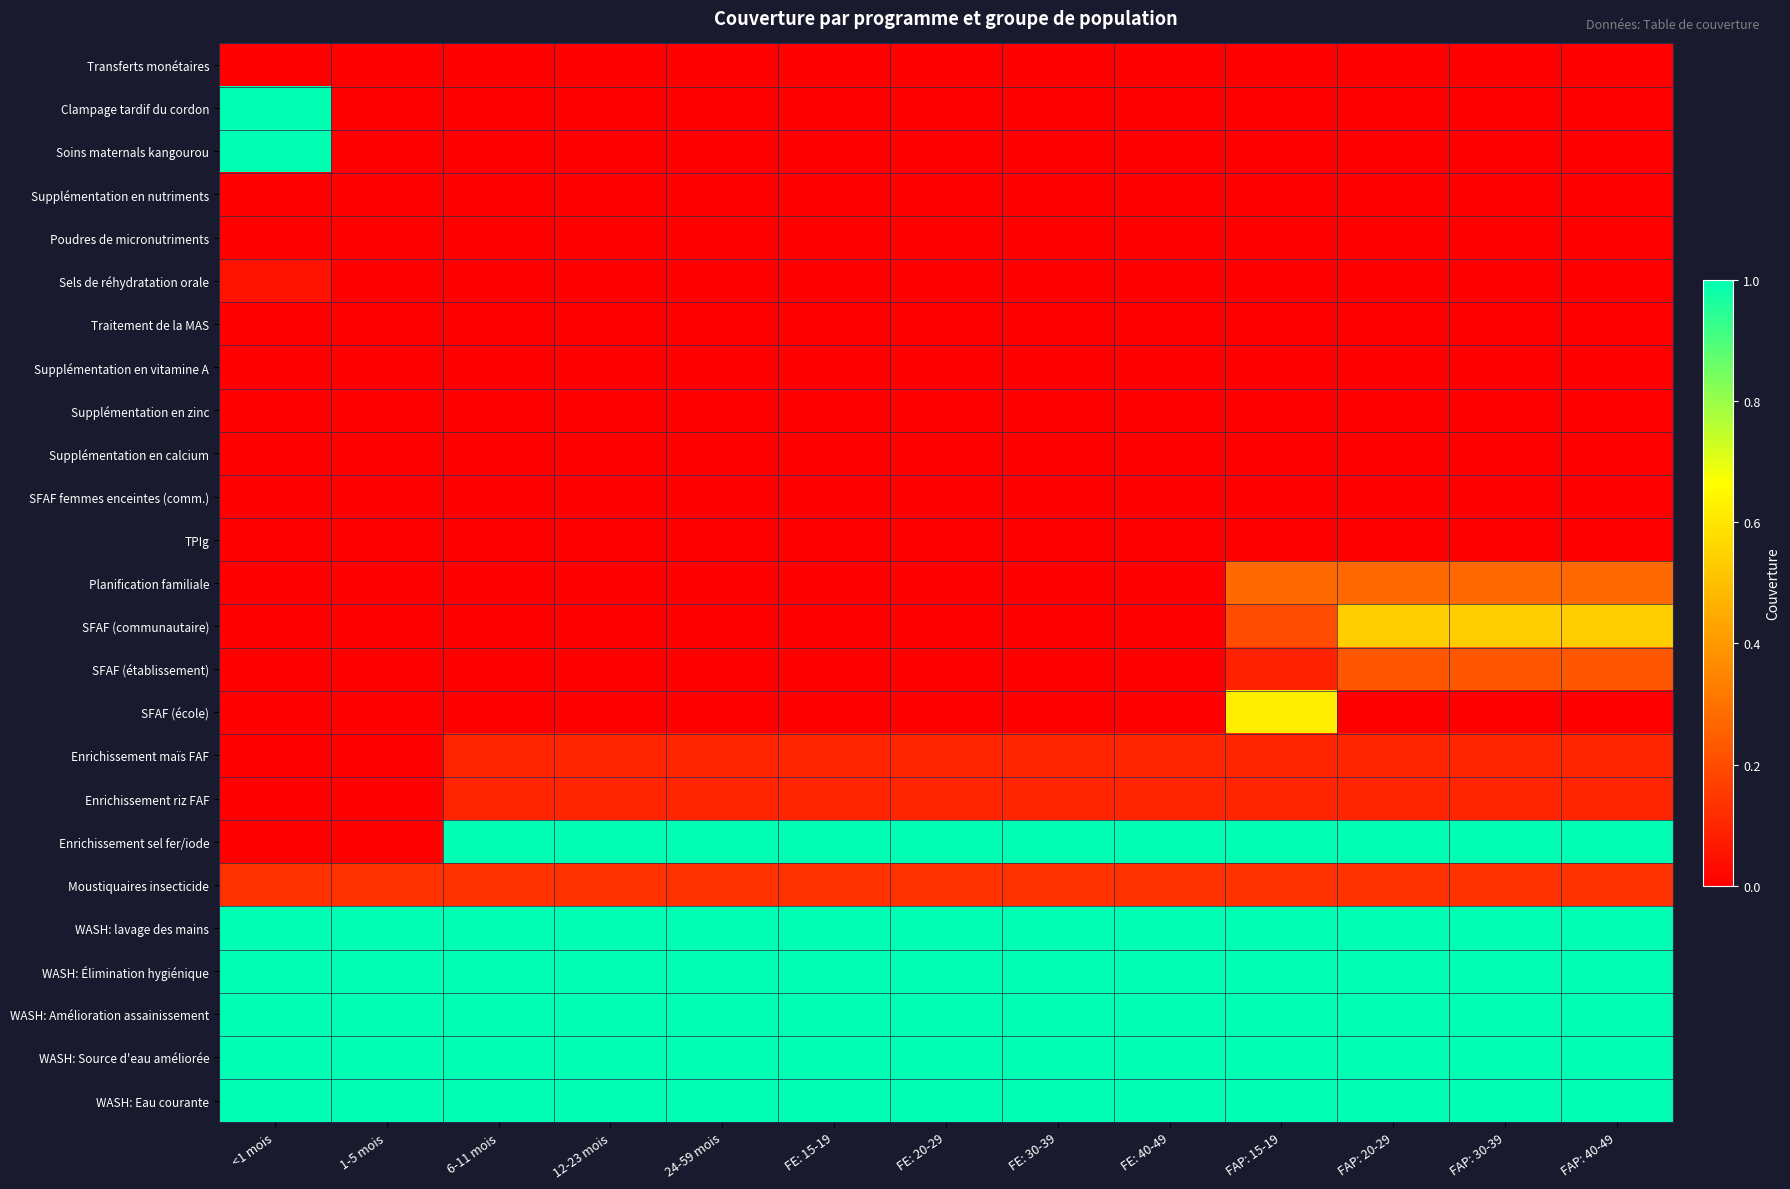

Reading left to right, list all the values displayed in this chart.

Transferts monétaires: <1 mois=0.0	1-5 mois=0.0	6-11 mois=0.0	12-23 mois=0.0	24-59 mois=0.0	FE: 15-19=0.0	FE: 20-29=0.0	FE: 30-39=0.0	FE: 40-49=0.0	FAP: 15-19=0.0	FAP: 20-29=0.0	FAP: 30-39=0.0	FAP: 40-49=0.0
Clampage tardif du cordon: <1 mois=1.0	1-5 mois=0.0	6-11 mois=0.0	12-23 mois=0.0	24-59 mois=0.0	FE: 15-19=0.0	FE: 20-29=0.0	FE: 30-39=0.0	FE: 40-49=0.0	FAP: 15-19=0.0	FAP: 20-29=0.0	FAP: 30-39=0.0	FAP: 40-49=0.0
Soins maternals kangourou: <1 mois=1.0	1-5 mois=0.0	6-11 mois=0.0	12-23 mois=0.0	24-59 mois=0.0	FE: 15-19=0.0	FE: 20-29=0.0	FE: 30-39=0.0	FE: 40-49=0.0	FAP: 15-19=0.0	FAP: 20-29=0.0	FAP: 30-39=0.0	FAP: 40-49=0.0
Supplémentation en nutriments: <1 mois=0.0	1-5 mois=0.0	6-11 mois=0.0	12-23 mois=0.0	24-59 mois=0.0	FE: 15-19=0.0	FE: 20-29=0.0	FE: 30-39=0.0	FE: 40-49=0.0	FAP: 15-19=0.0	FAP: 20-29=0.0	FAP: 30-39=0.0	FAP: 40-49=0.0
Poudres de micronutriments: <1 mois=0.0	1-5 mois=0.0	6-11 mois=0.0	12-23 mois=0.0	24-59 mois=0.0	FE: 15-19=0.0	FE: 20-29=0.0	FE: 30-39=0.0	FE: 40-49=0.0	FAP: 15-19=0.0	FAP: 20-29=0.0	FAP: 30-39=0.0	FAP: 40-49=0.0
Sels de réhydratation orale: <1 mois=0.1	1-5 mois=0.0	6-11 mois=0.0	12-23 mois=0.0	24-59 mois=0.0	FE: 15-19=0.0	FE: 20-29=0.0	FE: 30-39=0.0	FE: 40-49=0.0	FAP: 15-19=0.0	FAP: 20-29=0.0	FAP: 30-39=0.0	FAP: 40-49=0.0
Traitement de la MAS: <1 mois=0.0	1-5 mois=0.0	6-11 mois=0.0	12-23 mois=0.0	24-59 mois=0.0	FE: 15-19=0.0	FE: 20-29=0.0	FE: 30-39=0.0	FE: 40-49=0.0	FAP: 15-19=0.0	FAP: 20-29=0.0	FAP: 30-39=0.0	FAP: 40-49=0.0
Supplémentation en vitamine A: <1 mois=0.0	1-5 mois=0.0	6-11 mois=0.0	12-23 mois=0.0	24-59 mois=0.0	FE: 15-19=0.0	FE: 20-29=0.0	FE: 30-39=0.0	FE: 40-49=0.0	FAP: 15-19=0.0	FAP: 20-29=0.0	FAP: 30-39=0.0	FAP: 40-49=0.0
Supplémentation en zinc: <1 mois=0.0	1-5 mois=0.0	6-11 mois=0.0	12-23 mois=0.0	24-59 mois=0.0	FE: 15-19=0.0	FE: 20-29=0.0	FE: 30-39=0.0	FE: 40-49=0.0	FAP: 15-19=0.0	FAP: 20-29=0.0	FAP: 30-39=0.0	FAP: 40-49=0.0
Supplémentation en calcium: <1 mois=0.0	1-5 mois=0.0	6-11 mois=0.0	12-23 mois=0.0	24-59 mois=0.0	FE: 15-19=0.0	FE: 20-29=0.0	FE: 30-39=0.0	FE: 40-49=0.0	FAP: 15-19=0.0	FAP: 20-29=0.0	FAP: 30-39=0.0	FAP: 40-49=0.0
SFAF femmes enceintes (comm.): <1 mois=0.0	1-5 mois=0.0	6-11 mois=0.0	12-23 mois=0.0	24-59 mois=0.0	FE: 15-19=0.0	FE: 20-29=0.0	FE: 30-39=0.0	FE: 40-49=0.0	FAP: 15-19=0.0	FAP: 20-29=0.0	FAP: 30-39=0.0	FAP: 40-49=0.0
TPIg: <1 mois=0.0	1-5 mois=0.0	6-11 mois=0.0	12-23 mois=0.0	24-59 mois=0.0	FE: 15-19=0.0	FE: 20-29=0.0	FE: 30-39=0.0	FE: 40-49=0.0	FAP: 15-19=0.0	FAP: 20-29=0.0	FAP: 30-39=0.0	FAP: 40-49=0.0
Planification familiale: <1 mois=0.0	1-5 mois=0.0	6-11 mois=0.0	12-23 mois=0.0	24-59 mois=0.0	FE: 15-19=0.0	FE: 20-29=0.0	FE: 30-39=0.0	FE: 40-49=0.0	FAP: 15-19=0.3	FAP: 20-29=0.3	FAP: 30-39=0.3	FAP: 40-49=0.3
SFAF (communautaire): <1 mois=0.0	1-5 mois=0.0	6-11 mois=0.0	12-23 mois=0.0	24-59 mois=0.0	FE: 15-19=0.0	FE: 20-29=0.0	FE: 30-39=0.0	FE: 40-49=0.0	FAP: 15-19=0.2	FAP: 20-29=0.5	FAP: 30-39=0.5	FAP: 40-49=0.5
SFAF (établissement): <1 mois=0.0	1-5 mois=0.0	6-11 mois=0.0	12-23 mois=0.0	24-59 mois=0.0	FE: 15-19=0.0	FE: 20-29=0.0	FE: 30-39=0.0	FE: 40-49=0.0	FAP: 15-19=0.1	FAP: 20-29=0.2	FAP: 30-39=0.2	FAP: 40-49=0.2
SFAF (école): <1 mois=0.0	1-5 mois=0.0	6-11 mois=0.0	12-23 mois=0.0	24-59 mois=0.0	FE: 15-19=0.0	FE: 20-29=0.0	FE: 30-39=0.0	FE: 40-49=0.0	FAP: 15-19=0.6	FAP: 20-29=0.0	FAP: 30-39=0.0	FAP: 40-49=0.0
Enrichissement maïs FAF: <1 mois=0.0	1-5 mois=0.0	6-11 mois=0.1	12-23 mois=0.1	24-59 mois=0.1	FE: 15-19=0.1	FE: 20-29=0.1	FE: 30-39=0.1	FE: 40-49=0.1	FAP: 15-19=0.1	FAP: 20-29=0.1	FAP: 30-39=0.1	FAP: 40-49=0.1
Enrichissement riz FAF: <1 mois=0.0	1-5 mois=0.0	6-11 mois=0.1	12-23 mois=0.1	24-59 mois=0.1	FE: 15-19=0.1	FE: 20-29=0.1	FE: 30-39=0.1	FE: 40-49=0.1	FAP: 15-19=0.1	FAP: 20-29=0.1	FAP: 30-39=0.1	FAP: 40-49=0.1
Enrichissement sel fer/iode: <1 mois=0.0	1-5 mois=0.0	6-11 mois=1.0	12-23 mois=1.0	24-59 mois=1.0	FE: 15-19=1.0	FE: 20-29=1.0	FE: 30-39=1.0	FE: 40-49=1.0	FAP: 15-19=1.0	FAP: 20-29=1.0	FAP: 30-39=1.0	FAP: 40-49=1.0
Moustiquaires insecticide: <1 mois=0.1	1-5 mois=0.1	6-11 mois=0.1	12-23 mois=0.1	24-59 mois=0.1	FE: 15-19=0.1	FE: 20-29=0.1	FE: 30-39=0.1	FE: 40-49=0.1	FAP: 15-19=0.1	FAP: 20-29=0.1	FAP: 30-39=0.1	FAP: 40-49=0.1
WASH: lavage des mains: <1 mois=1.0	1-5 mois=1.0	6-11 mois=1.0	12-23 mois=1.0	24-59 mois=1.0	FE: 15-19=1.0	FE: 20-29=1.0	FE: 30-39=1.0	FE: 40-49=1.0	FAP: 15-19=1.0	FAP: 20-29=1.0	FAP: 30-39=1.0	FAP: 40-49=1.0
WASH: Élimination hygiénique: <1 mois=1.0	1-5 mois=1.0	6-11 mois=1.0	12-23 mois=1.0	24-59 mois=1.0	FE: 15-19=1.0	FE: 20-29=1.0	FE: 30-39=1.0	FE: 40-49=1.0	FAP: 15-19=1.0	FAP: 20-29=1.0	FAP: 30-39=1.0	FAP: 40-49=1.0
WASH: Amélioration assainissement: <1 mois=1.0	1-5 mois=1.0	6-11 mois=1.0	12-23 mois=1.0	24-59 mois=1.0	FE: 15-19=1.0	FE: 20-29=1.0	FE: 30-39=1.0	FE: 40-49=1.0	FAP: 15-19=1.0	FAP: 20-29=1.0	FAP: 30-39=1.0	FAP: 40-49=1.0
WASH: Source d'eau améliorée: <1 mois=1.0	1-5 mois=1.0	6-11 mois=1.0	12-23 mois=1.0	24-59 mois=1.0	FE: 15-19=1.0	FE: 20-29=1.0	FE: 30-39=1.0	FE: 40-49=1.0	FAP: 15-19=1.0	FAP: 20-29=1.0	FAP: 30-39=1.0	FAP: 40-49=1.0
WASH: Eau courante: <1 mois=1.0	1-5 mois=1.0	6-11 mois=1.0	12-23 mois=1.0	24-59 mois=1.0	FE: 15-19=1.0	FE: 20-29=1.0	FE: 30-39=1.0	FE: 40-49=1.0	FAP: 15-19=1.0	FAP: 20-29=1.0	FAP: 30-39=1.0	FAP: 40-49=1.0